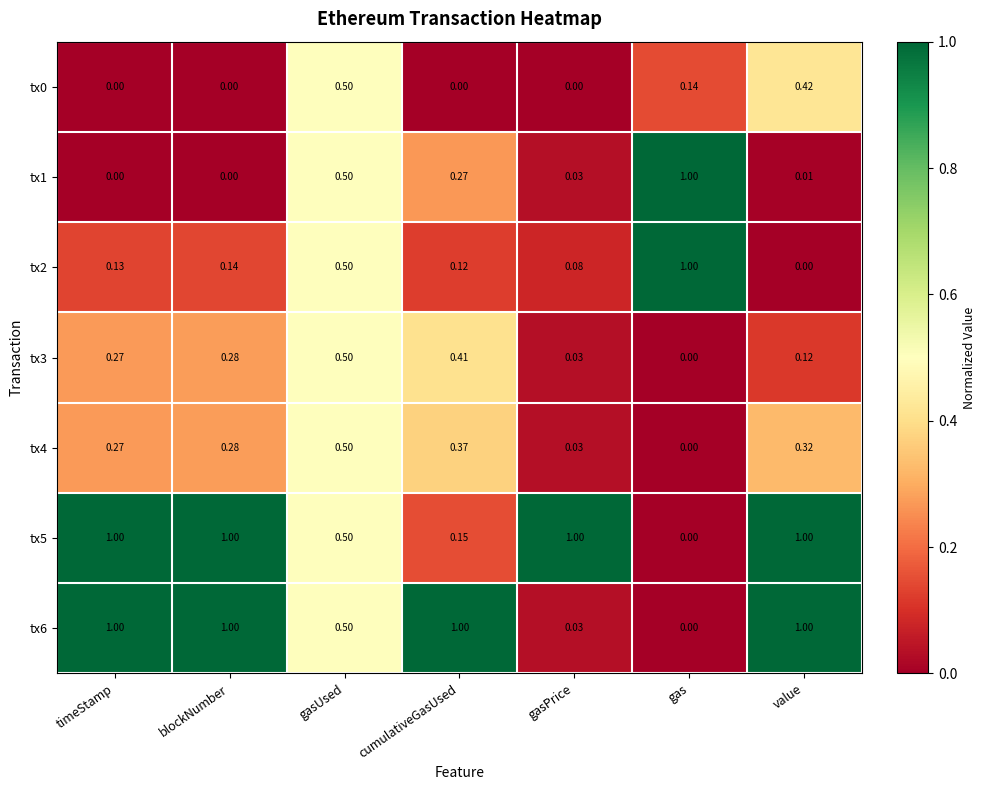

Which series has the largest total across all categories?

tx5